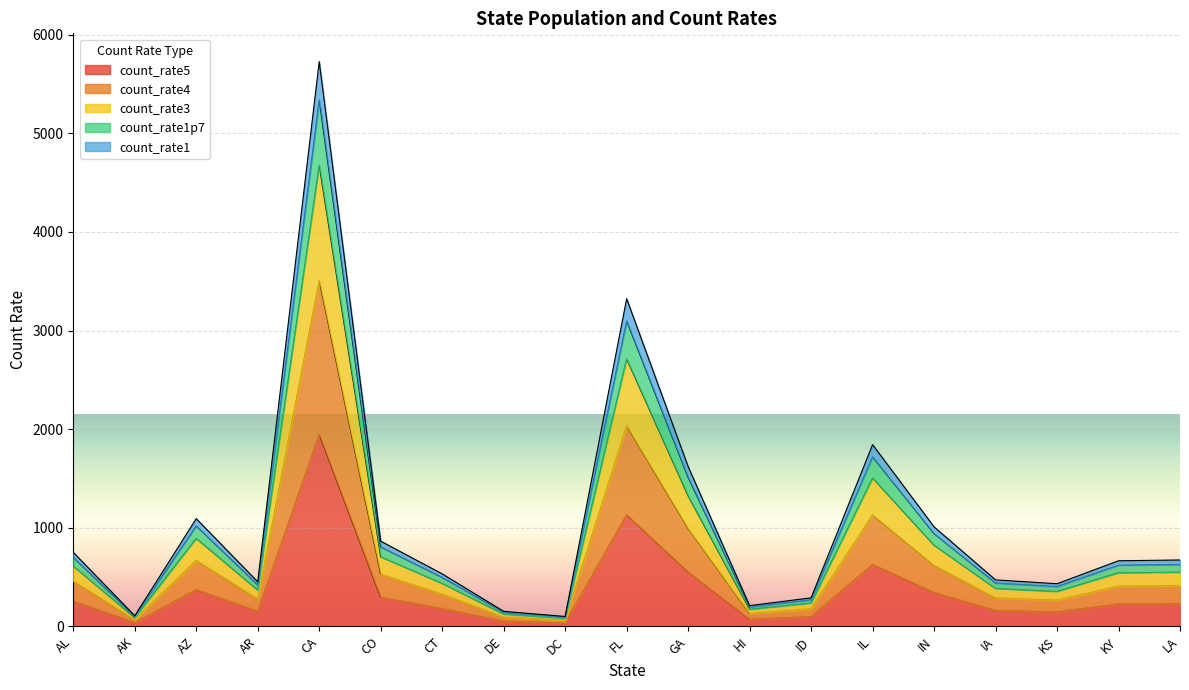

True or false: count_rate3 and count_rate4 intersect in this chart.

False